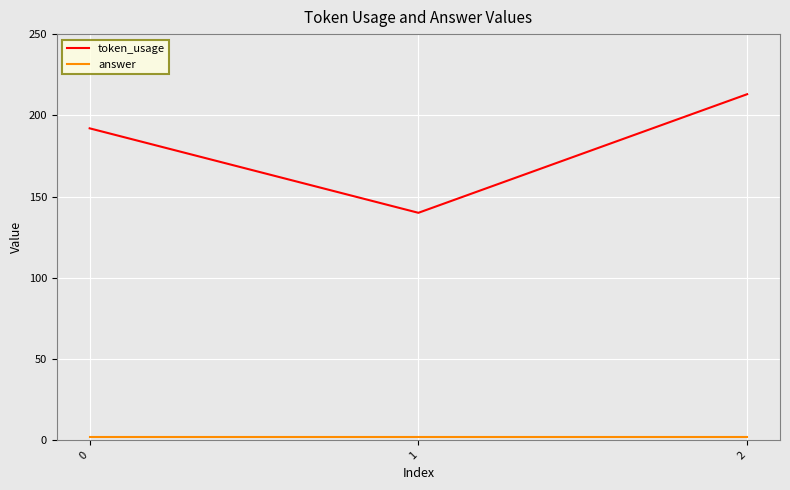

The token_usage series shows 192 at 0. True or false?

True